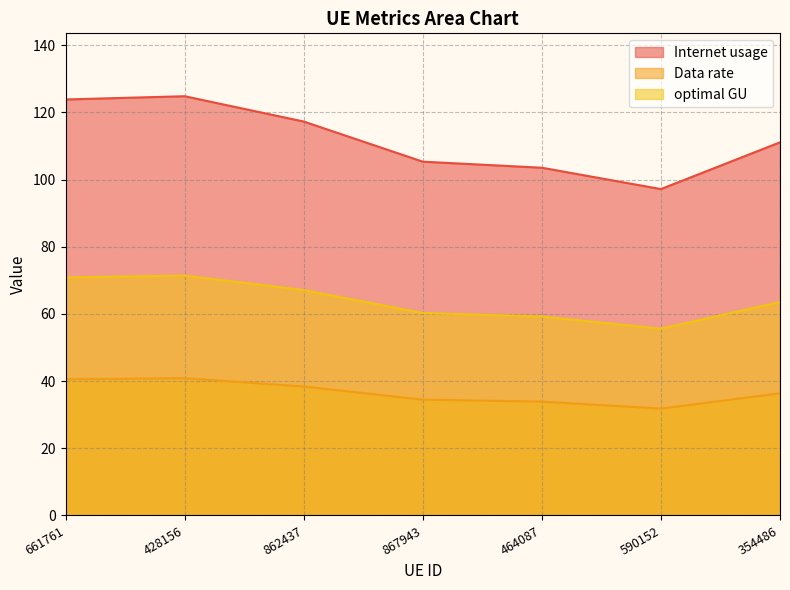

The value of Data rate at 867943 is 34.5. True or false?

True